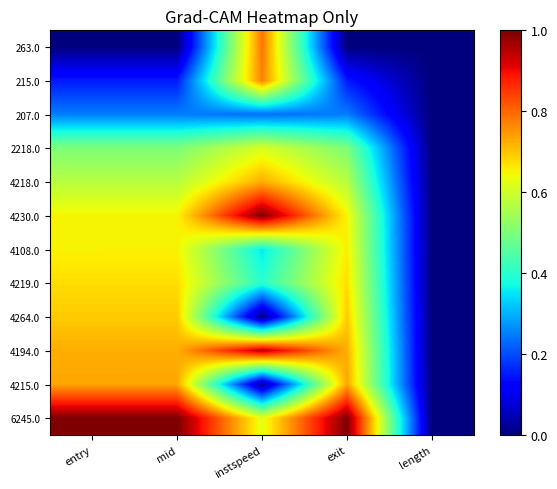

Count the number of data series in this chart.

12